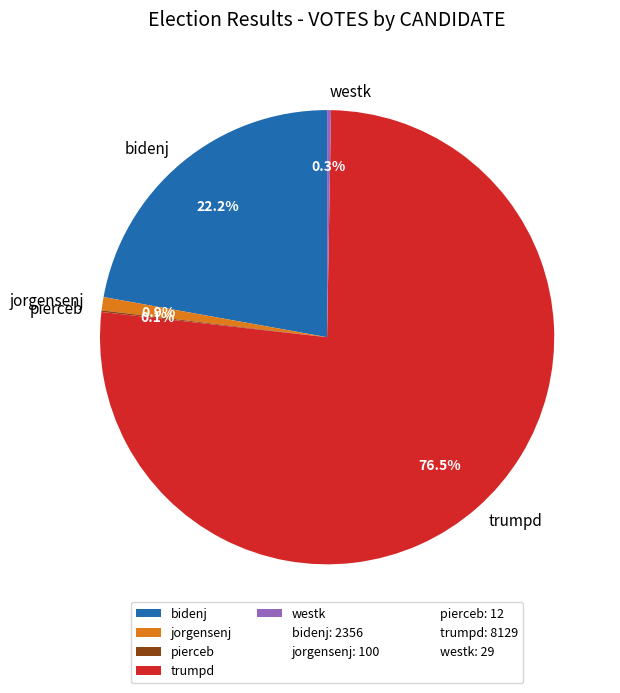

To the nearest percent, what is the difference between the largest and smallest slice percentages?

76%